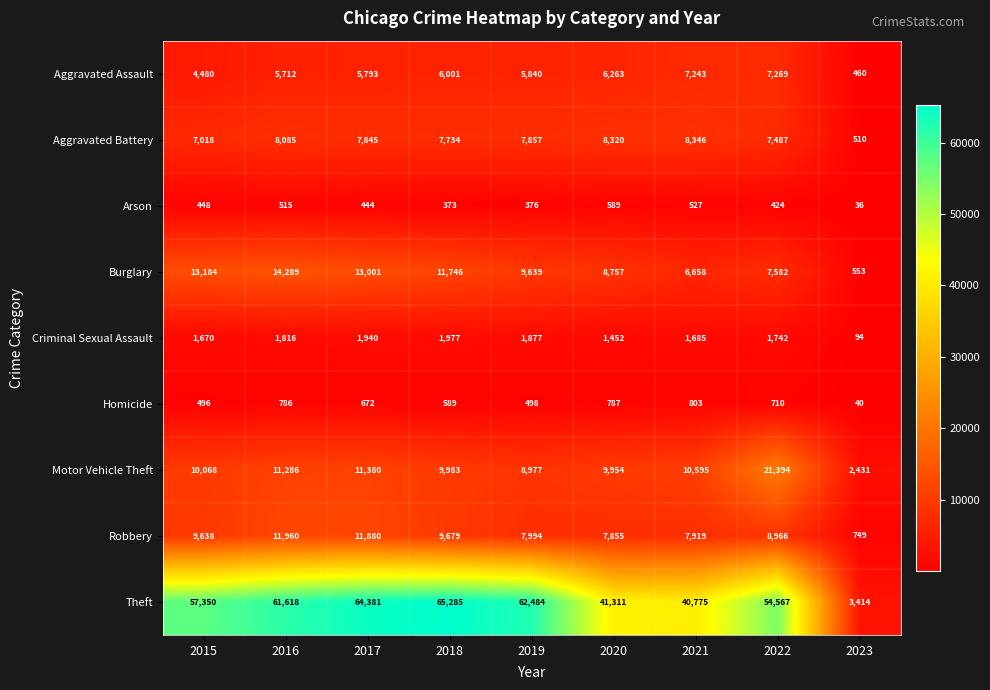

At which label is Arson closest to 312?

2018